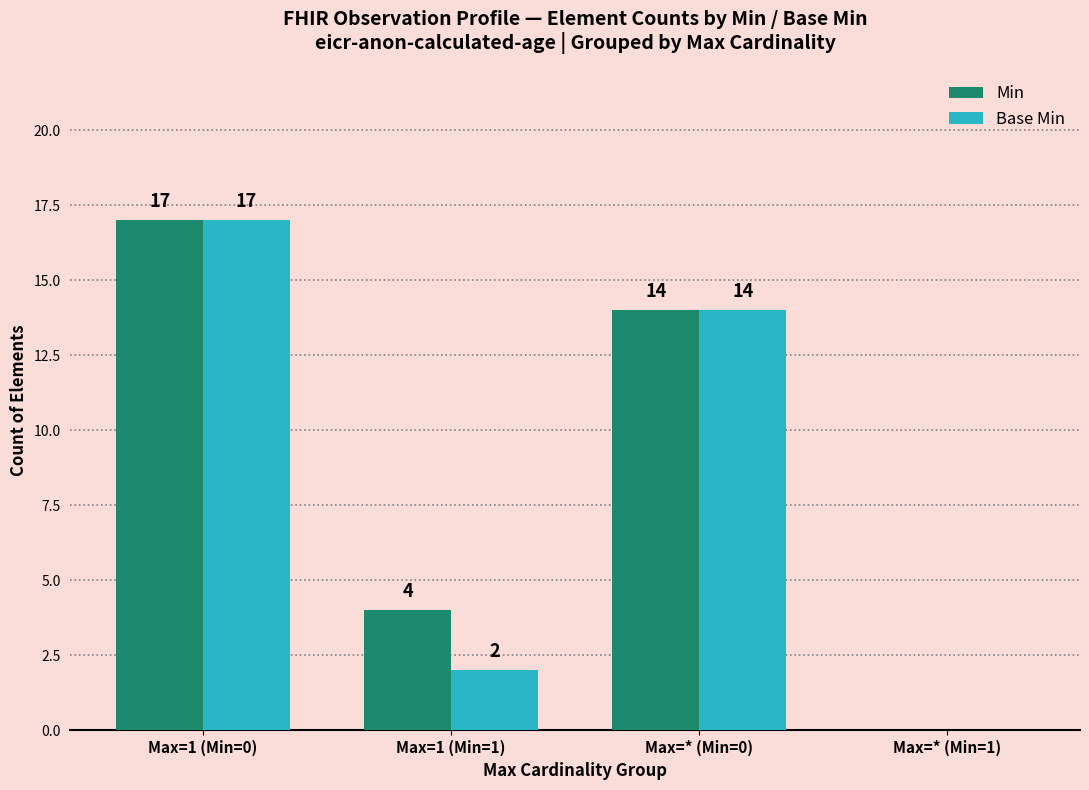

What value does the Base Min series have at Max=1 (Min=0), to the nearest 5?

15